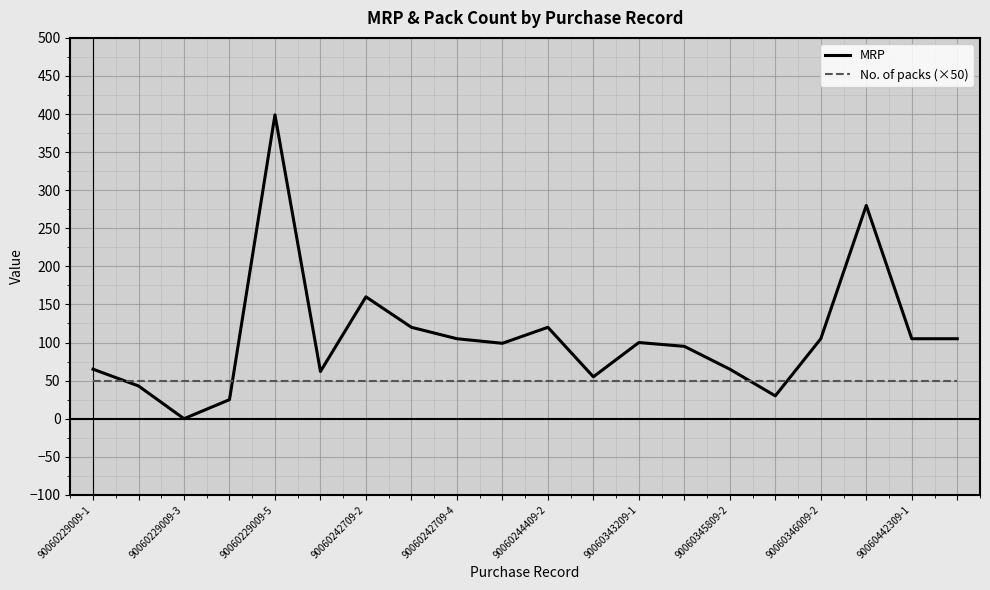

Which series has the largest range (max minus min)?

MRP